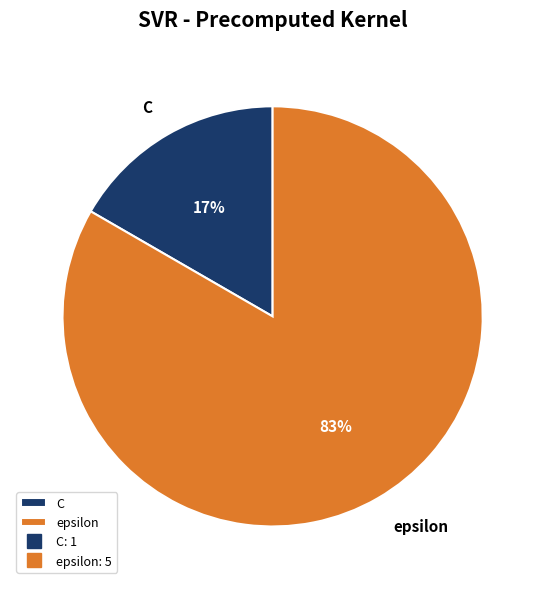

How many slices are in this pie chart?

2